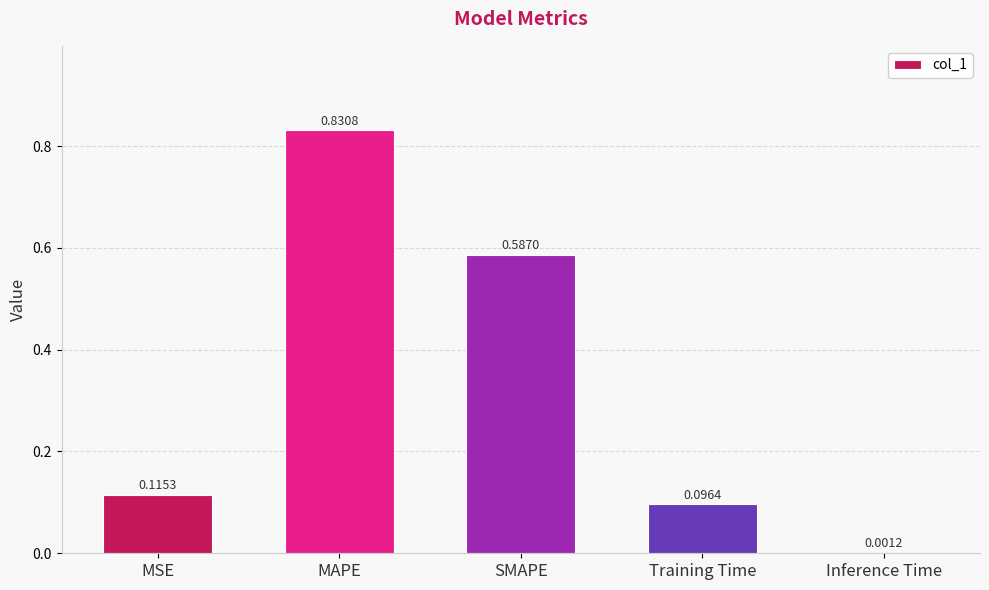

Count the number of categories in the chart.

5